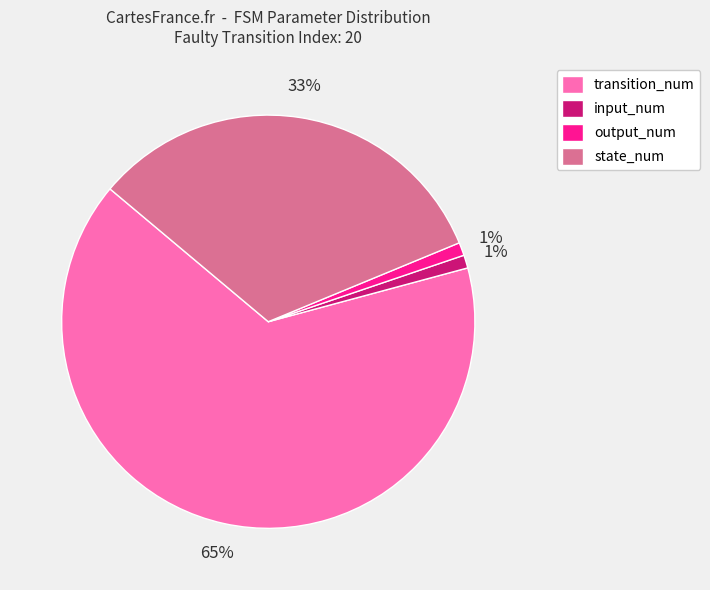

To the nearest percent, what portion does state_num represent?

33%